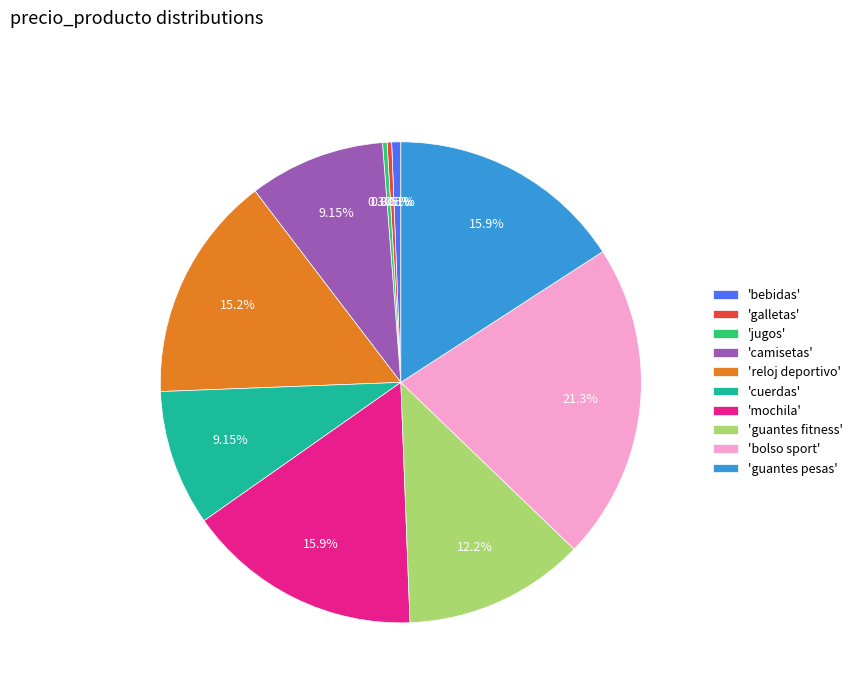

To the nearest percent, what is the difference between the largest and smallest slice percentages?

21%